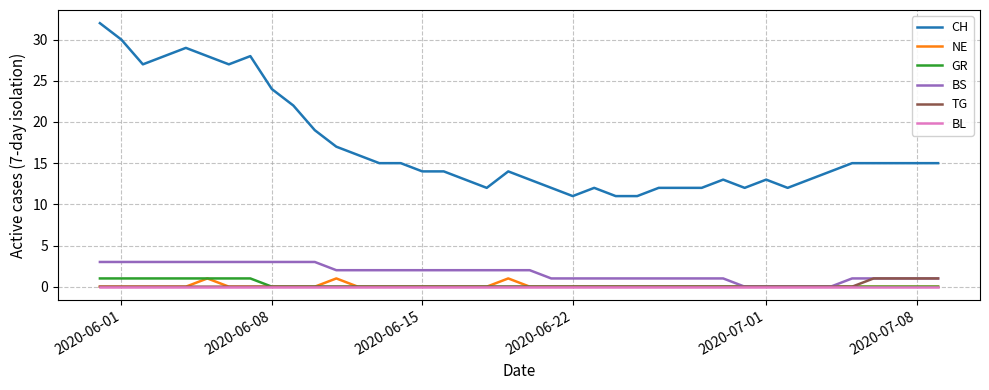

Which series has the widest spread of values?

CH